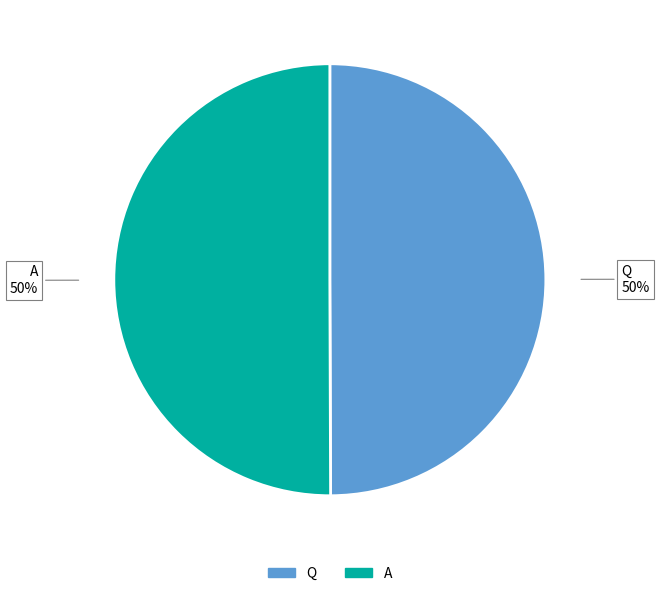

What is the ratio of the value at Q to the value at A?

1.0